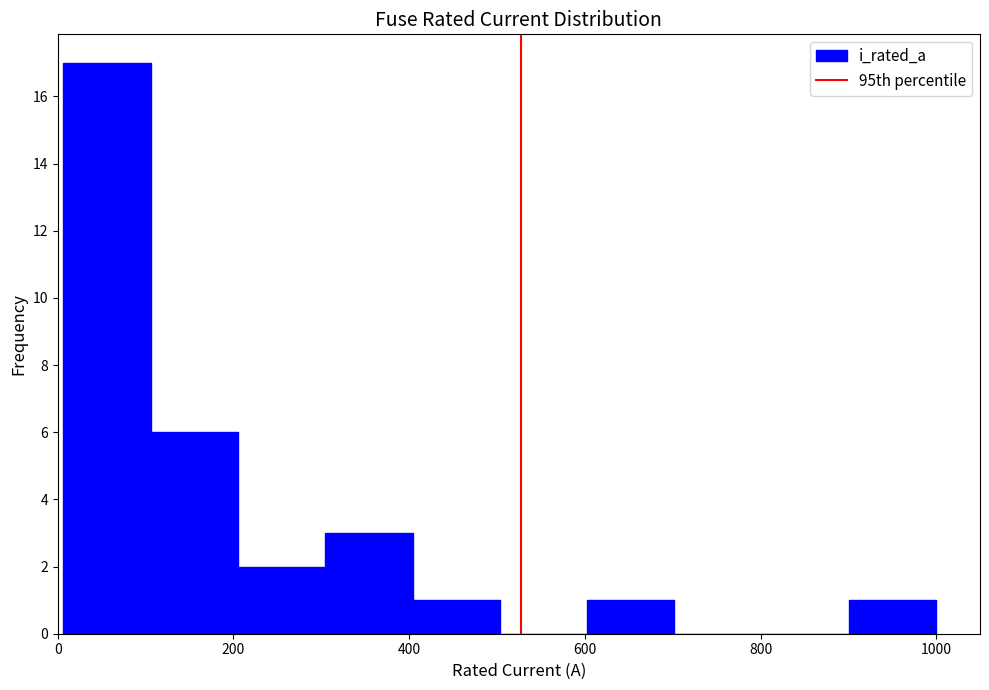

Over which range of the x-axis is the bar tallest?

0 to 100